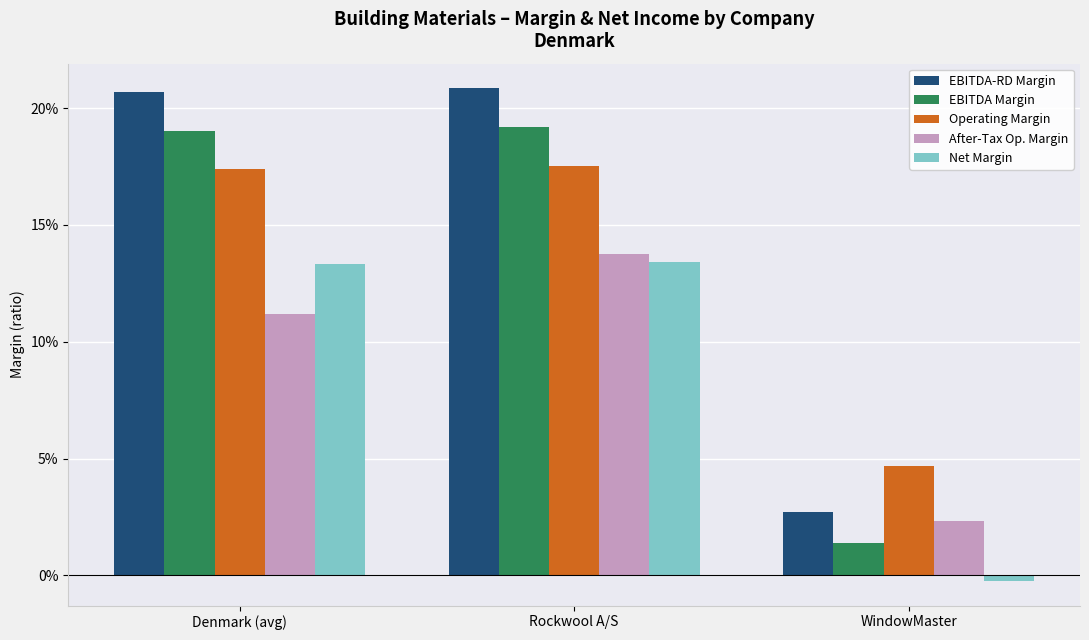

Reading left to right, extract all data points from this chart.

EBITDA-RD Margin: 0.2	0.2	0.0
EBITDA Margin: 0.2	0.2	0.0
Operating Margin: 0.2	0.2	0.0
After-Tax Op. Margin: 0.1	0.1	0.0
Net Margin: 0.1	0.1	-0.0